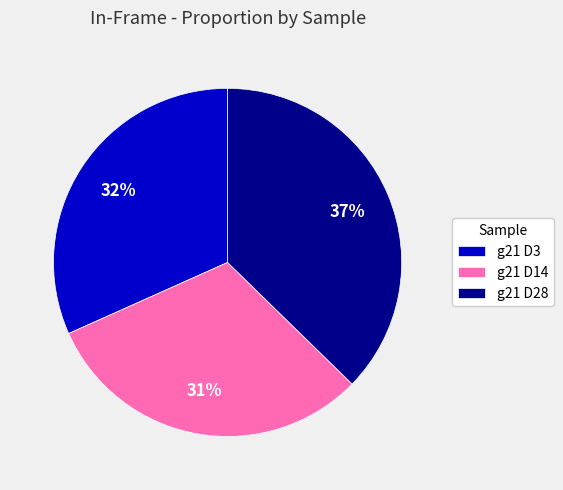

True or false: g21 D3 accounts for 32% of the total.

True